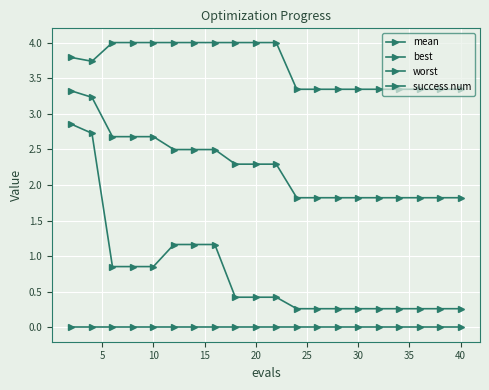

Which series has the largest total across all categories?

worst